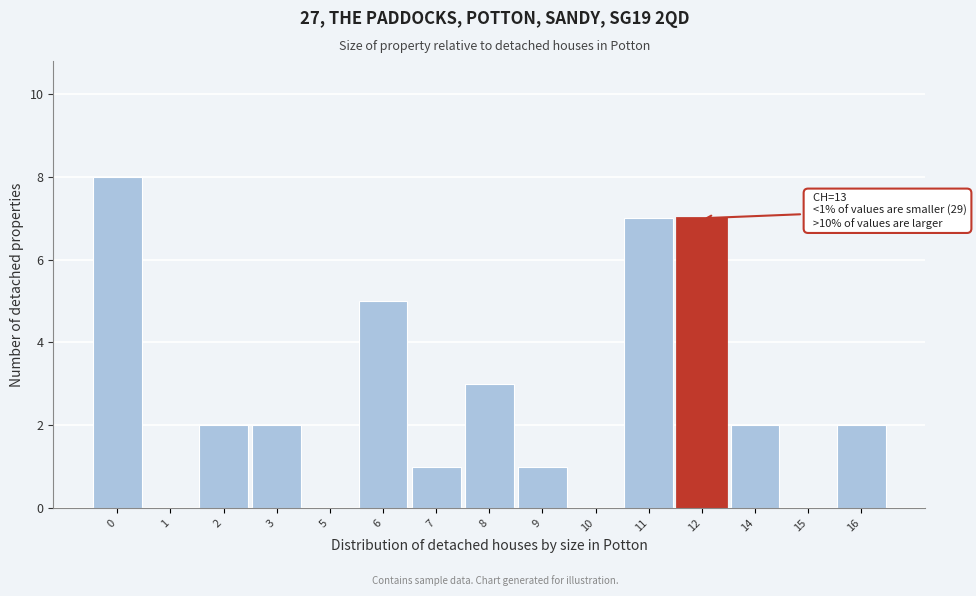

Reading left to right, what are all the values shown in this chart?

0=8	1=0	2=2	3=2	5=0	6=5	7=1	8=3	9=1	10=0	11=7	12=7	14=2	15=0	16=2